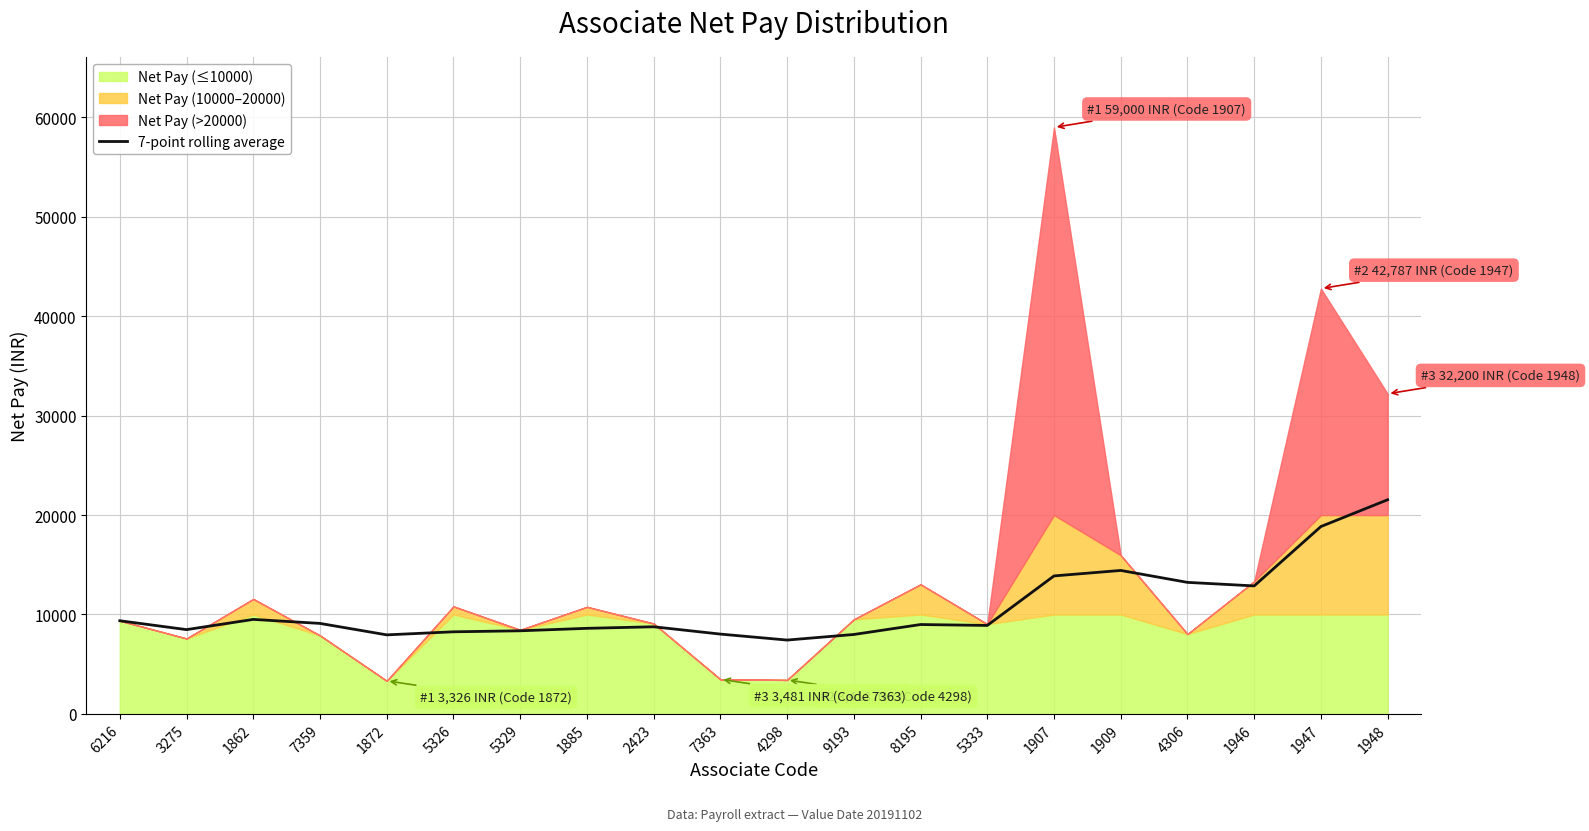

What is the ratio of the value at 1948 to the value at 1872?

2.7